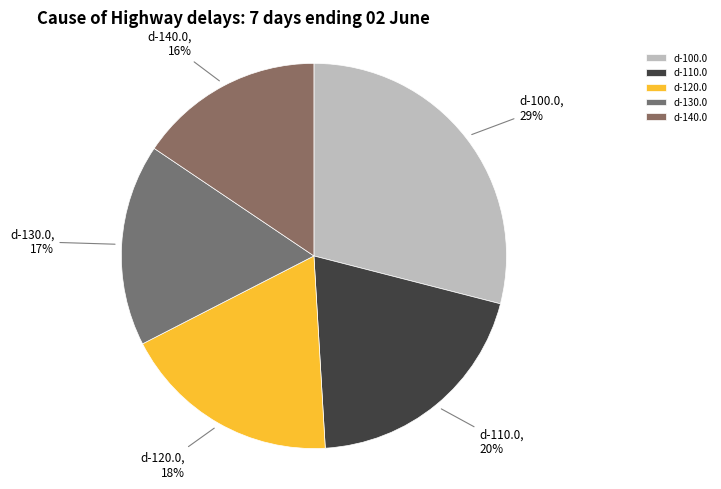

Which category has the smallest portion of the pie?

d-140.0